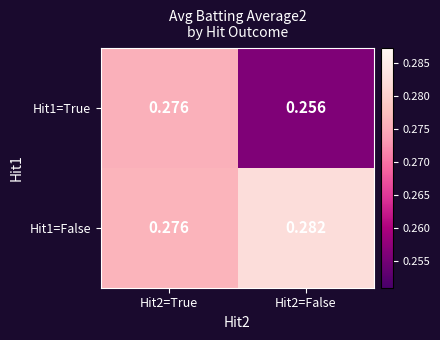

Is the value of Hit1=False at Hit2=False greater than the value of Hit1=True at Hit2=False?

Yes